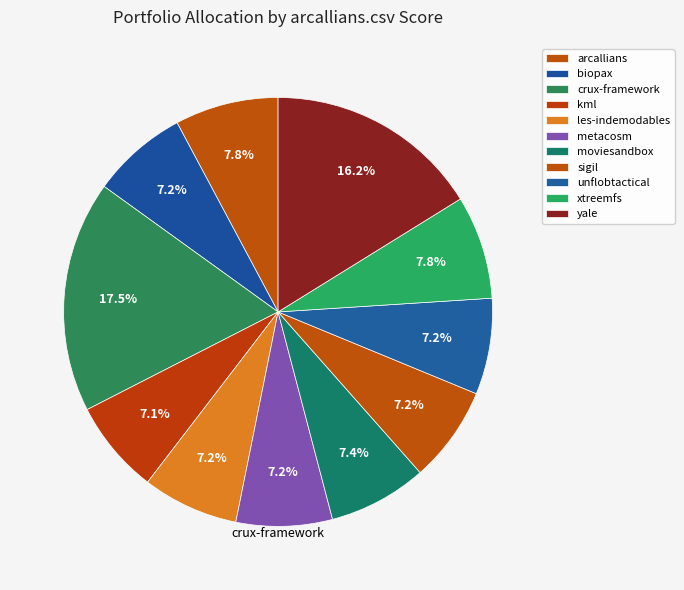

How many segments does this pie chart have?

11